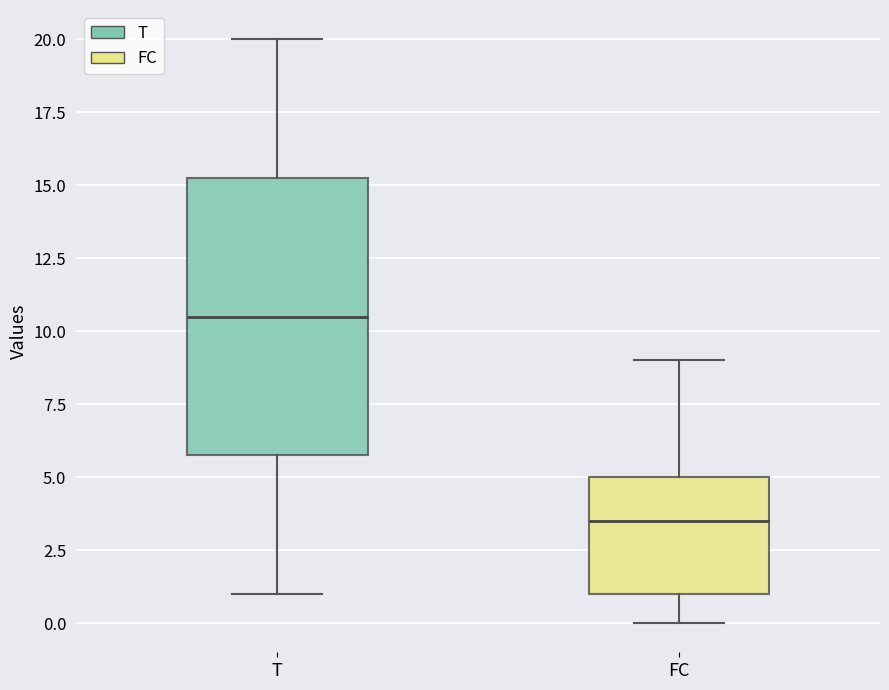

Reading left to right, transcribe this box plot: for each box, give where its median line is, the range the box spans, and where its two whiskers end, as read against the y-axis. The values are not printed on the chart, so give them approximately, as read against the axis.

T: median 10.5, box 6.0 to 15.5, whiskers 1.0 to 20.0
FC: median 3.5, box 1.0 to 5.0, whiskers 0.0 to 9.0